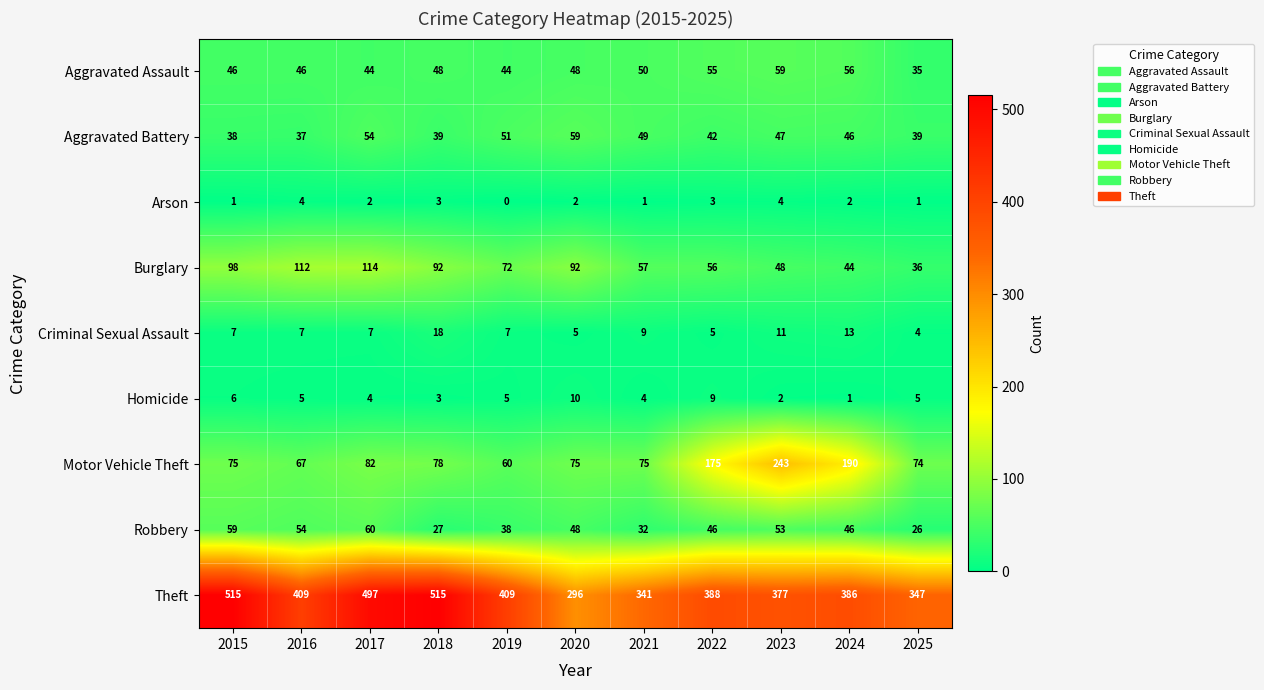

The value of Aggravated Assault at 2017 is 18. True or false?

False